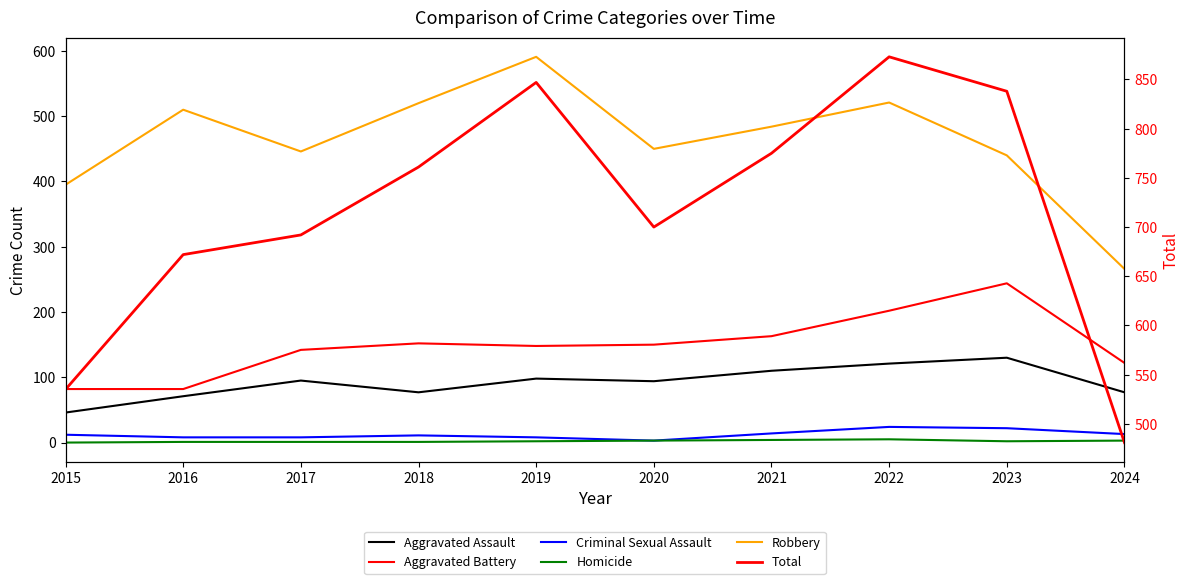

How many lines are shown in the chart?

6